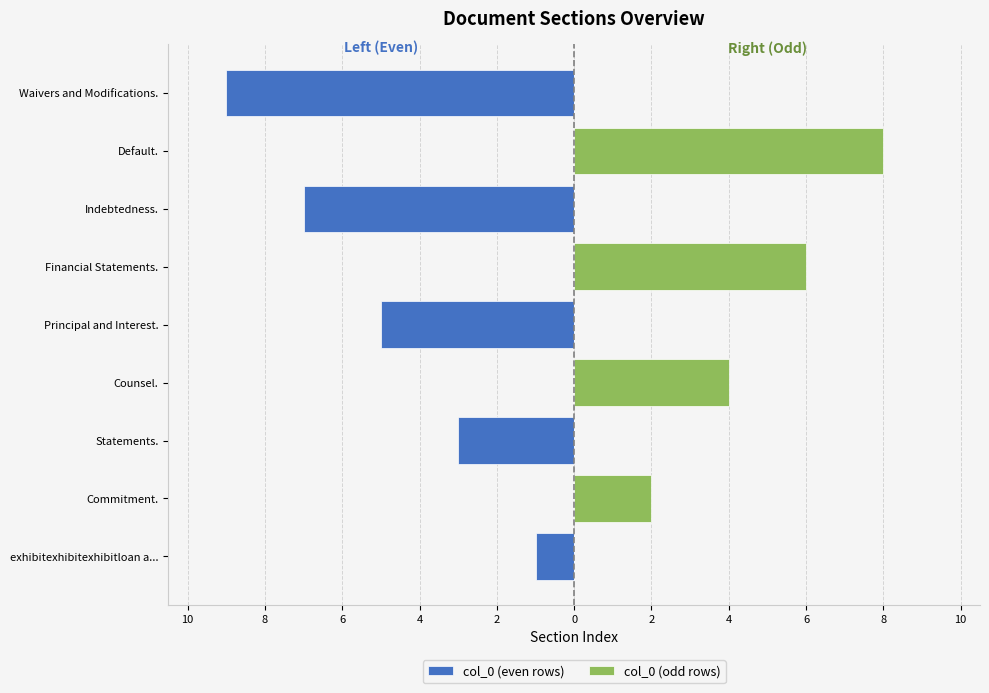

How many values in col_0 (odd rows) are above zero?

4